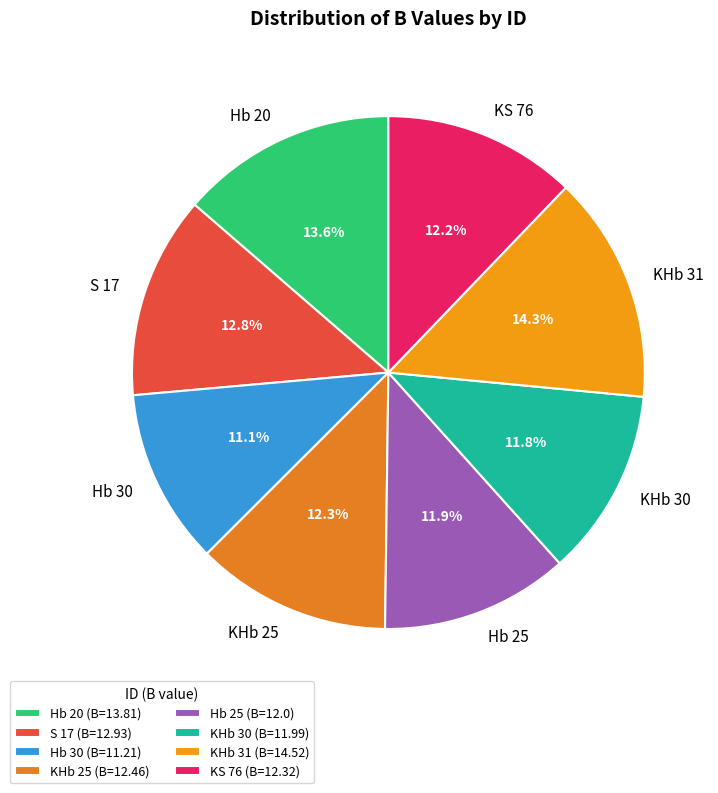

True or false: KS 76 accounts for 12% of the total.

True